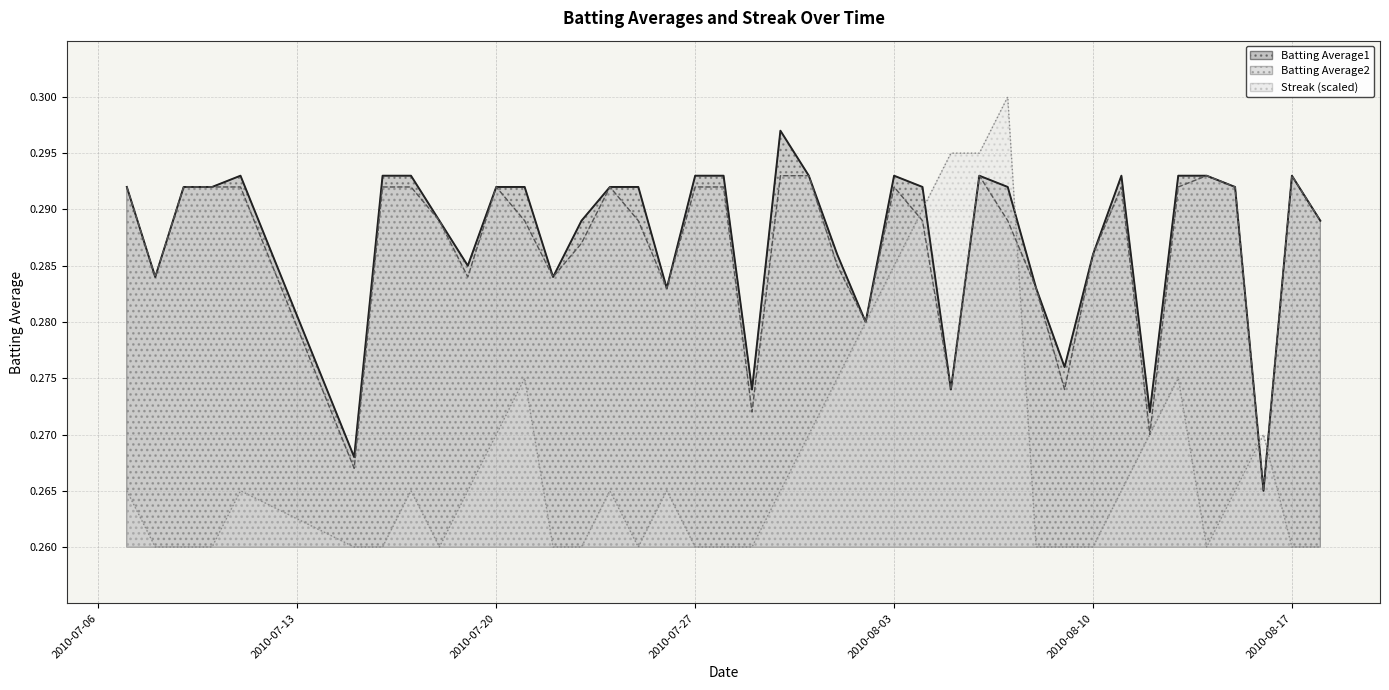

What are all the series names shown in the legend?

Batting Average1, Batting Average2, Streak